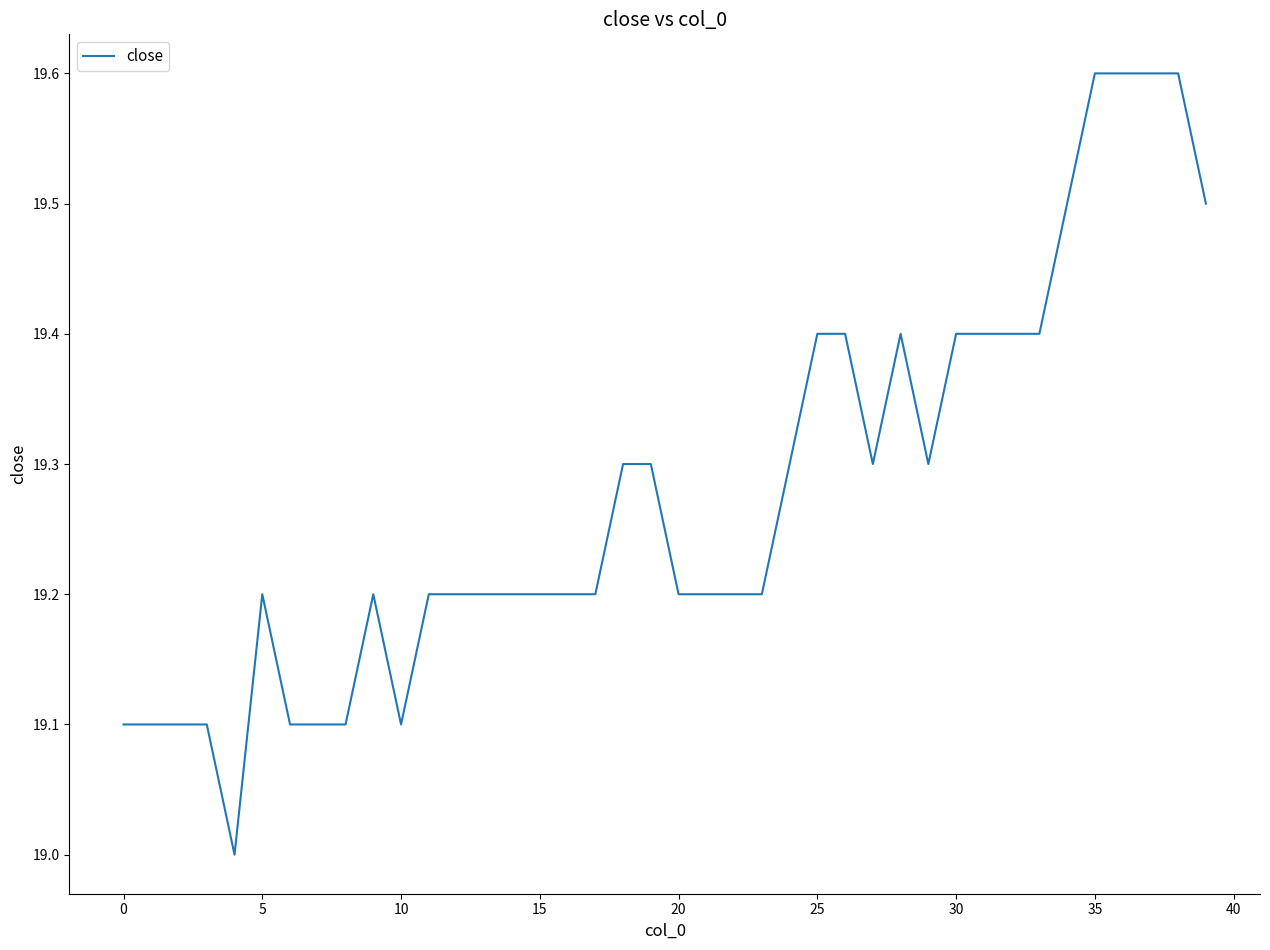

What is the maximum value shown in the chart?

19.6